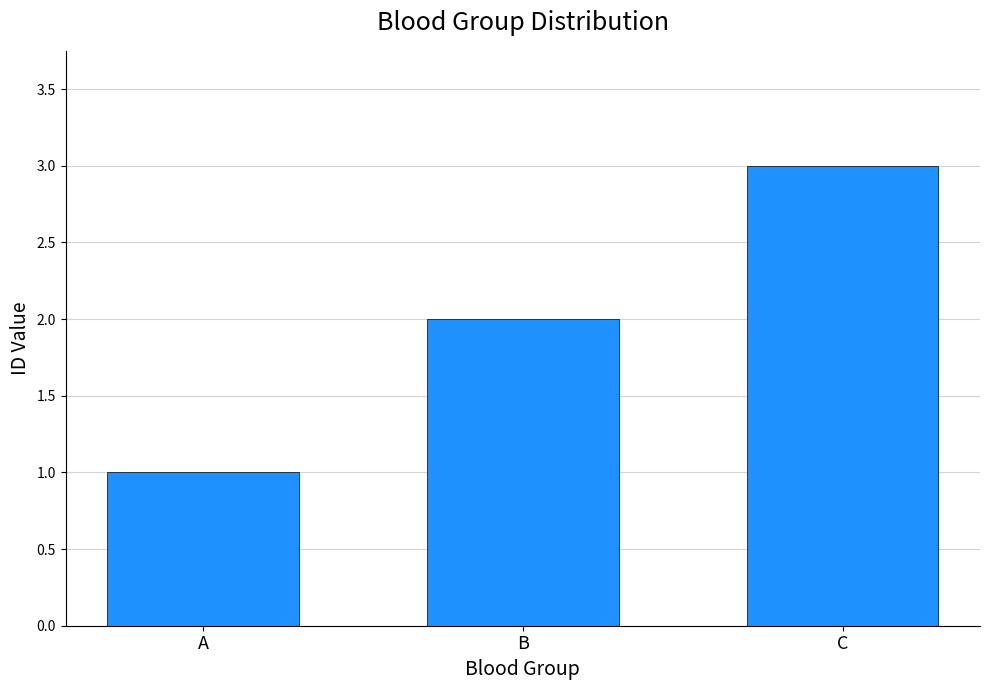

What value does the data have at C?

3